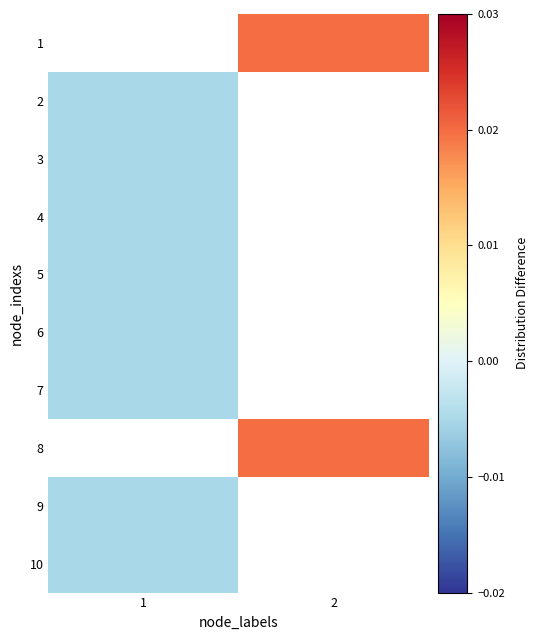

Which series has the widest spread of values?

2